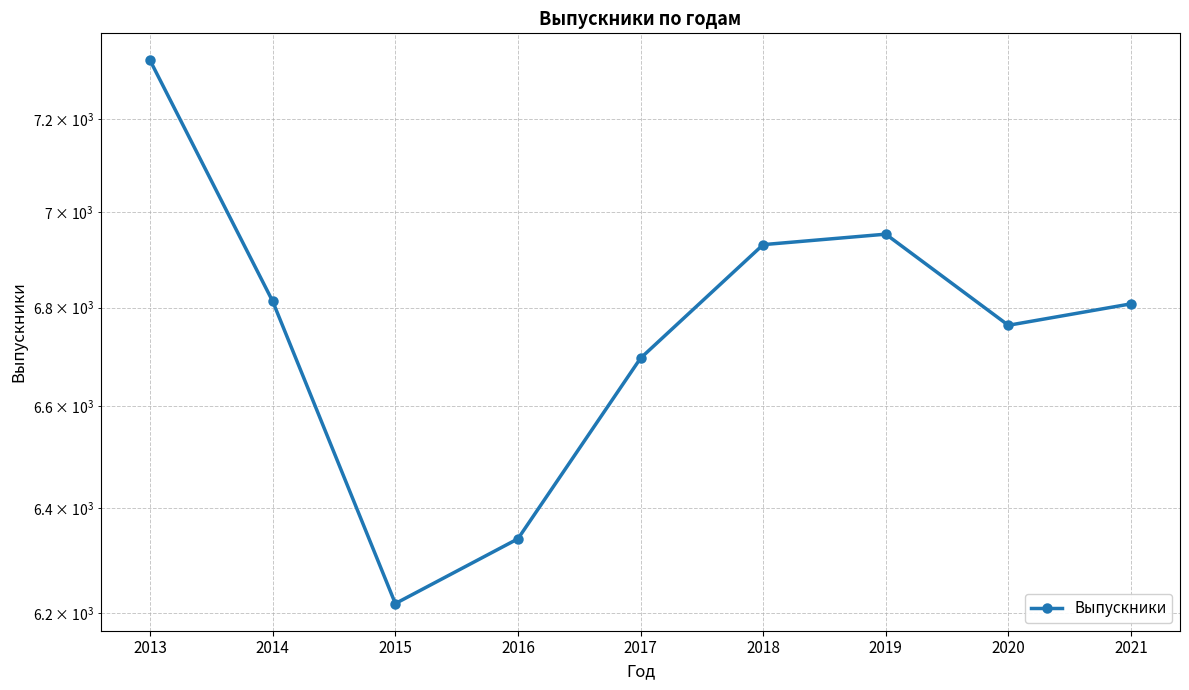

Which label corresponds to the smallest value in the chart?

2015